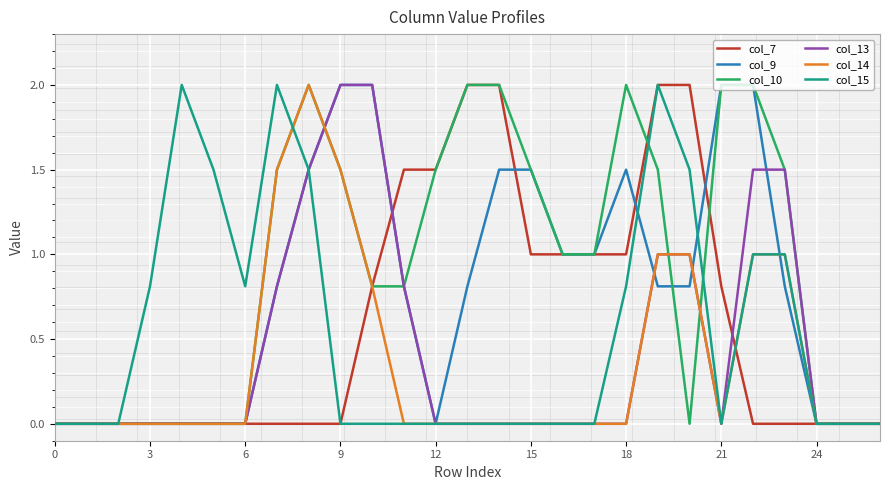

Rank the series at 16 from lowest to highest value.

col_13, col_14, col_15, col_7, col_9, col_10